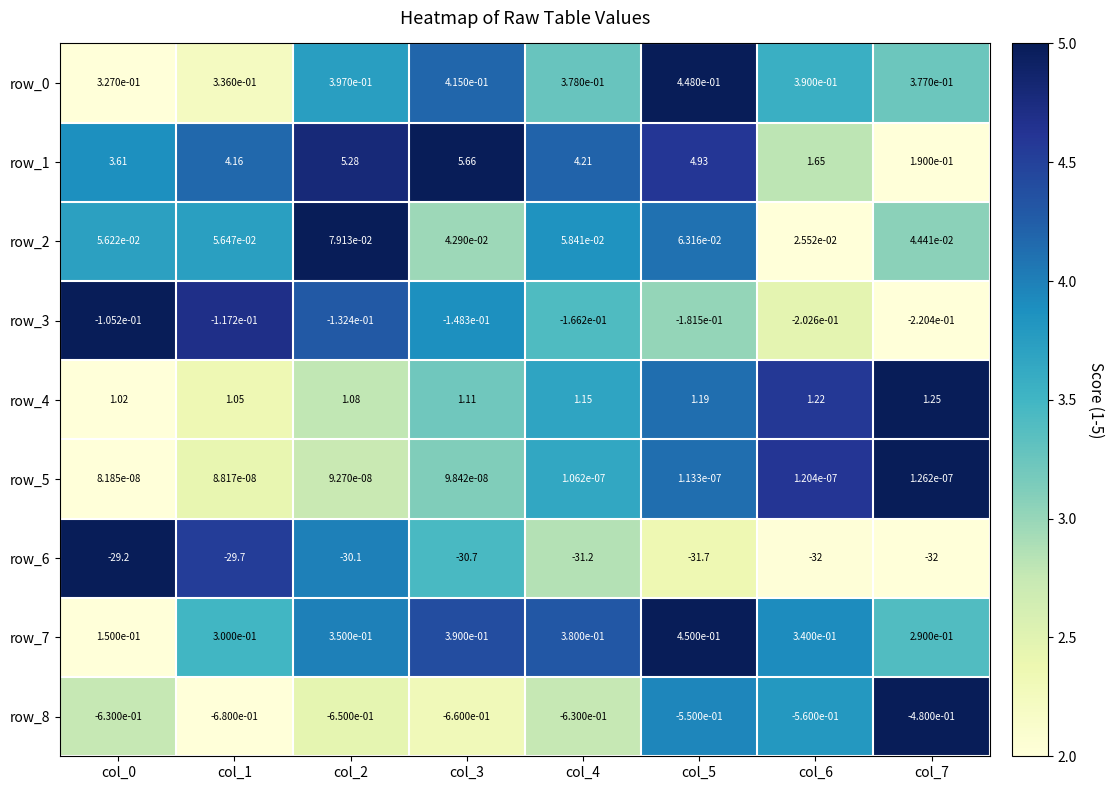

Is the value of row_7 at col_4 greater than the value of row_1 at col_5?

No